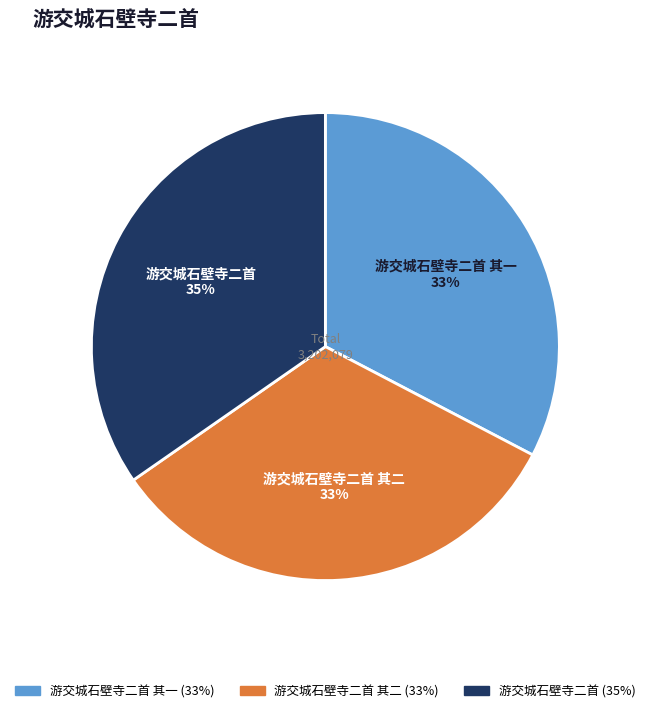

Is it true that 游交城石壁寺二首 其二 is 33% of the pie?

True